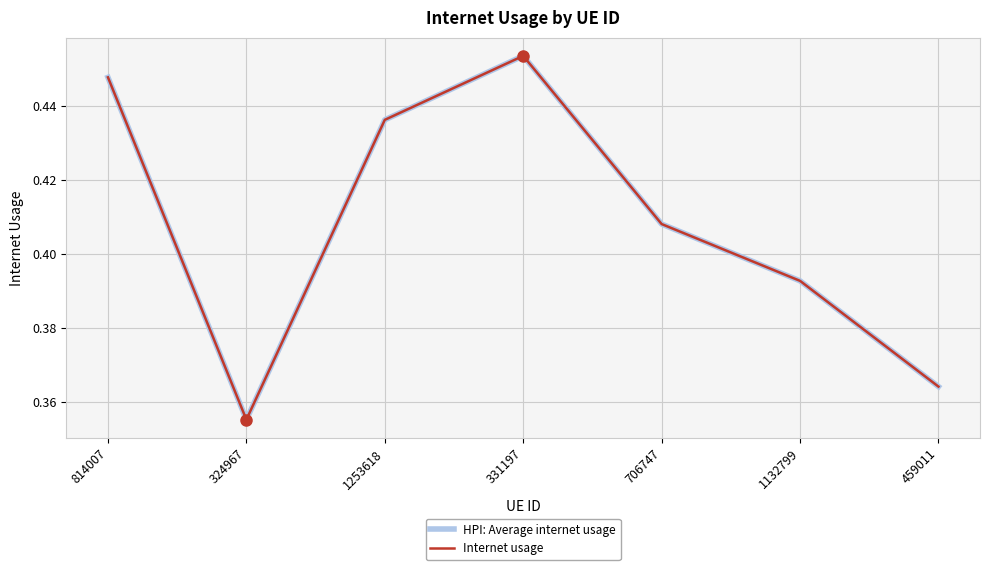

Does the chart have visible grid lines?

Yes